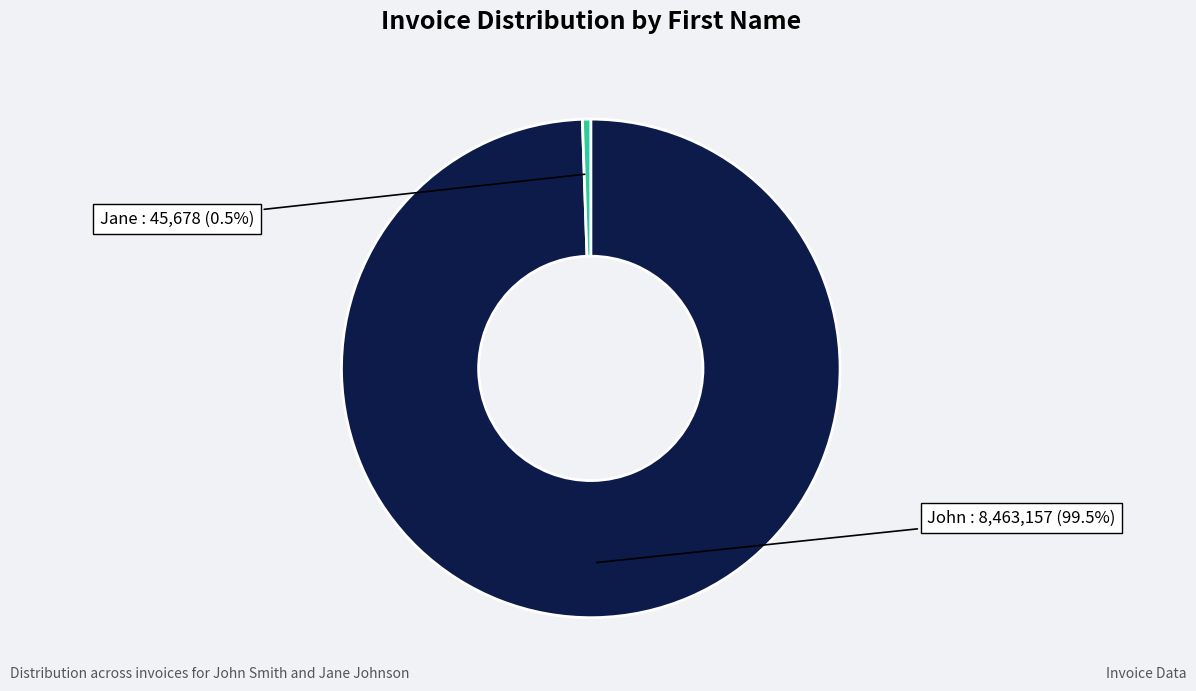

Is there any slice that represents more than half of the pie?

Yes